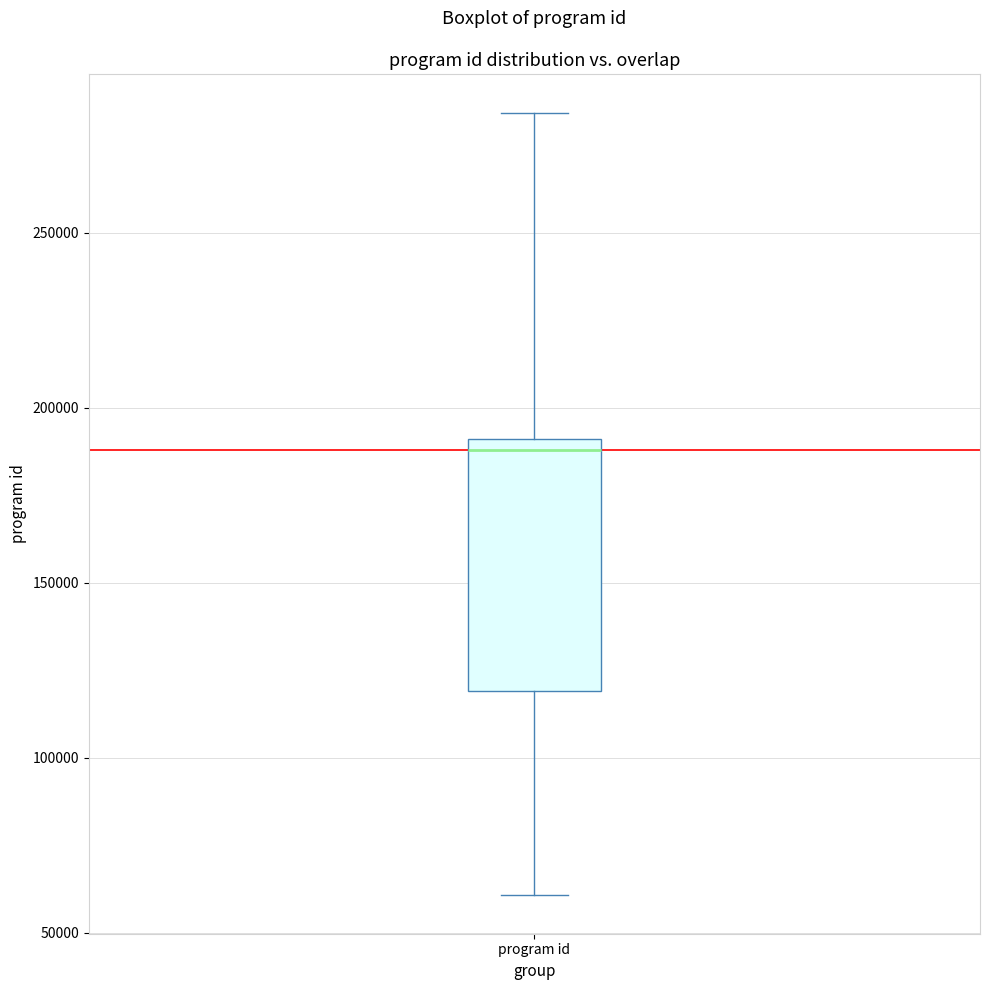

Read this box plot against the y-axis: the position of the median line, the range covered by the box, and the ends of both whiskers. The values are not printed on the chart, so give them approximately, as read against the axis.

median 190000 (just below the box's upper edge), box 120000 to 190000, whiskers 60000 to 285000